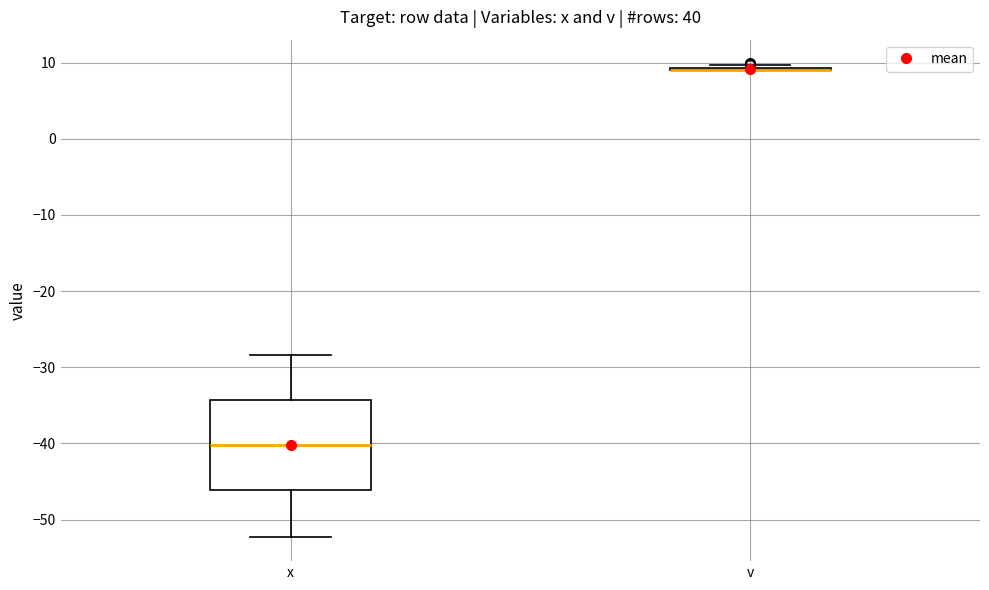

Which box is the tallest, from its lower edge to its upper edge?

x